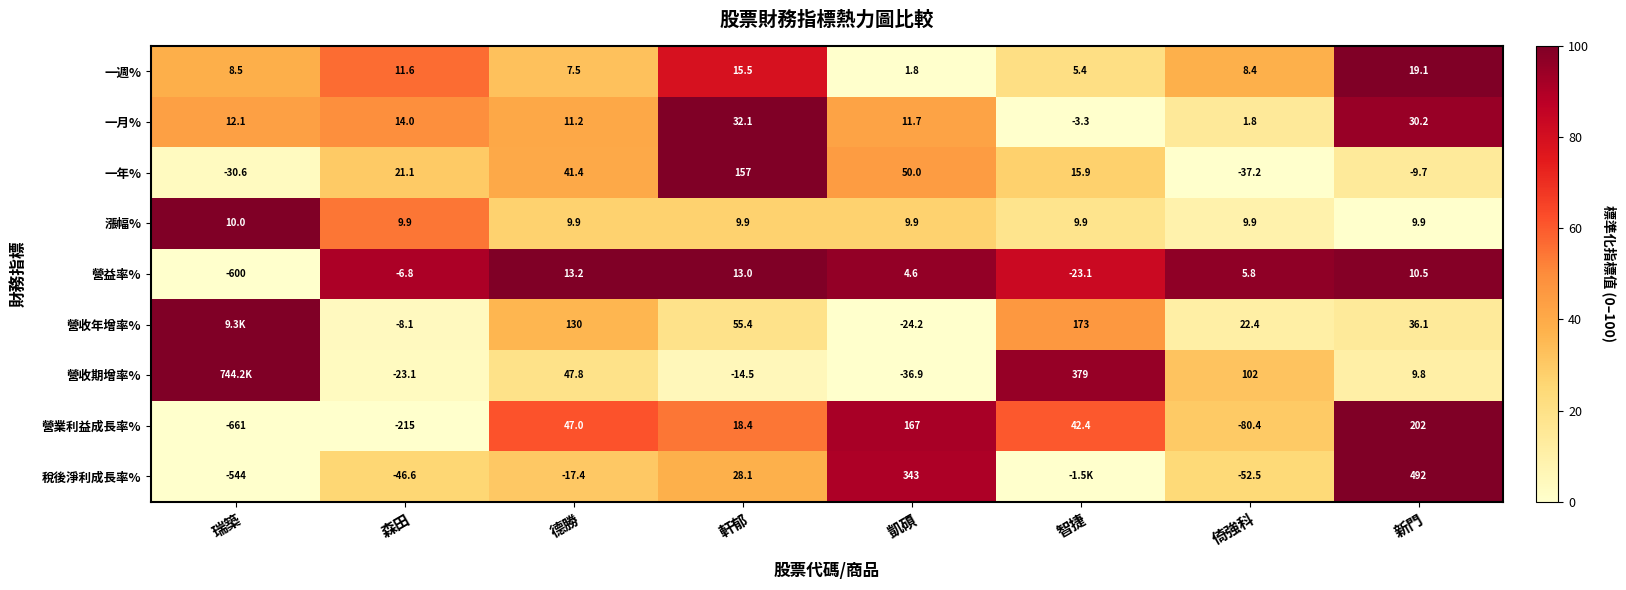

What is the total value across all series at 凱碩?

526.9